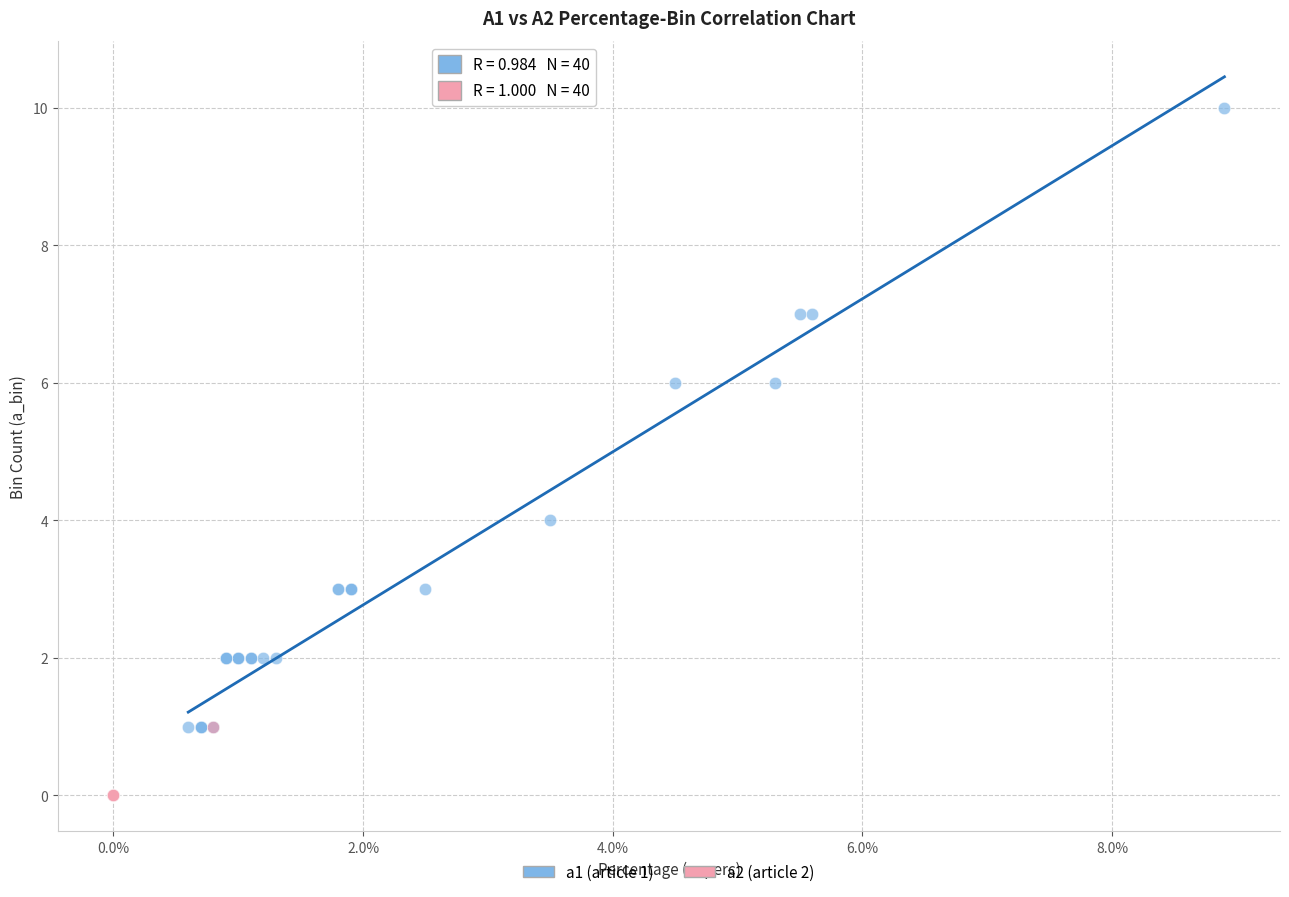

Which series has the widest spread of Y values?

a1 (article 1)